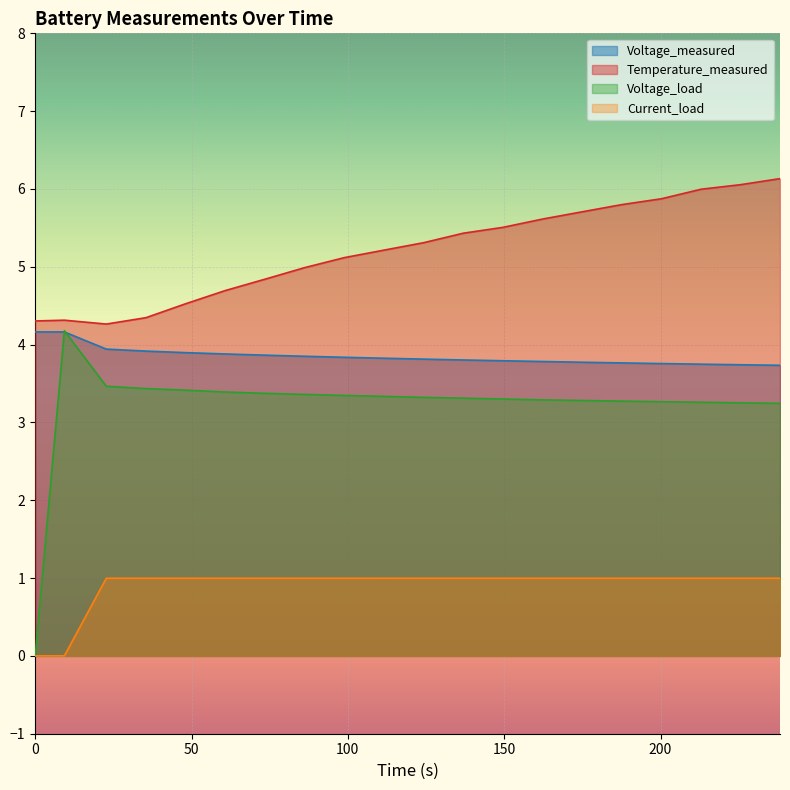

At how many categories does at least one series exceed 1?

20